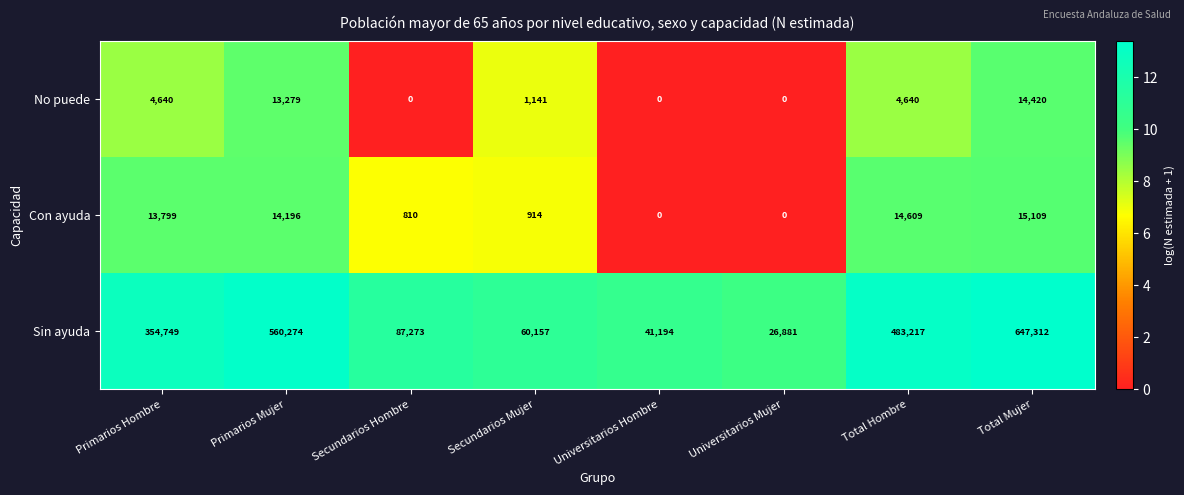

The Con ayuda series shows 24645 at Primarios Mujer. True or false?

False